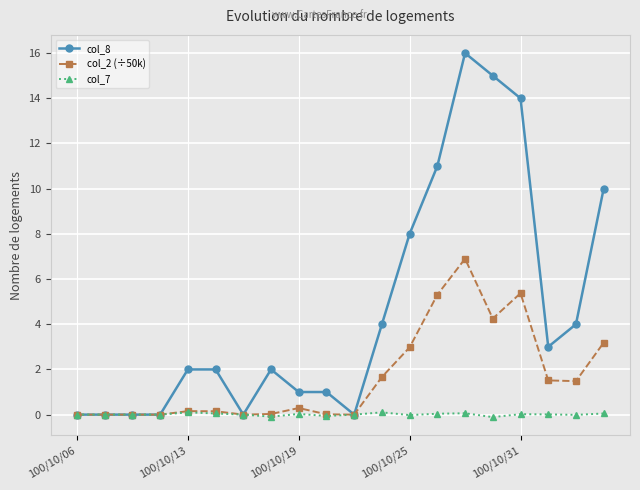

True or false: col_8 has more than 1 points higher than both neighbors.

True